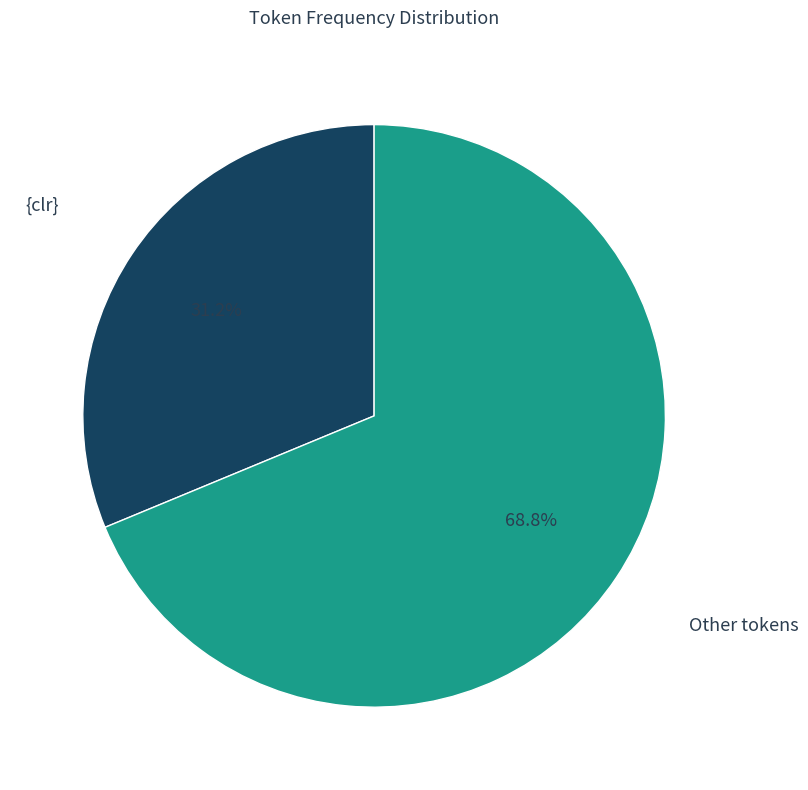

Count the number of slices in the pie.

2